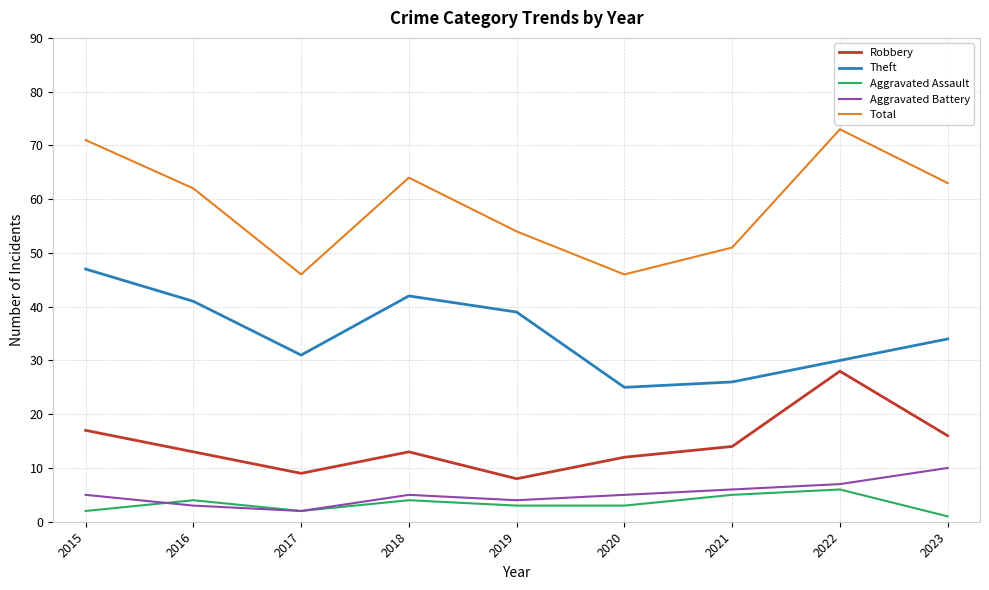

Rank the series at 2018 from lowest to highest value.

Aggravated Assault, Aggravated Battery, Robbery, Theft, Total